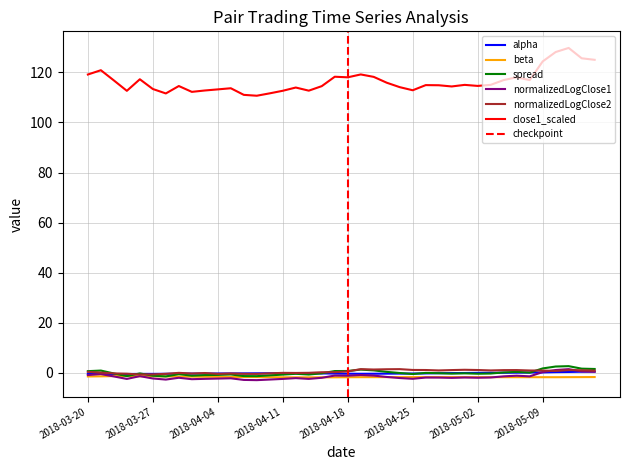

How many series are shown in this chart?

6